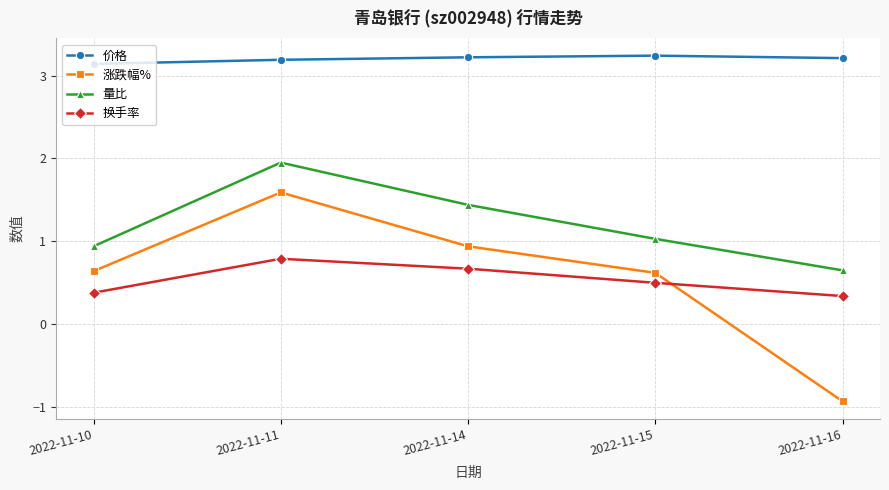

What is the approximate value of 涨跌幅% at 2022-11-14?

0.9